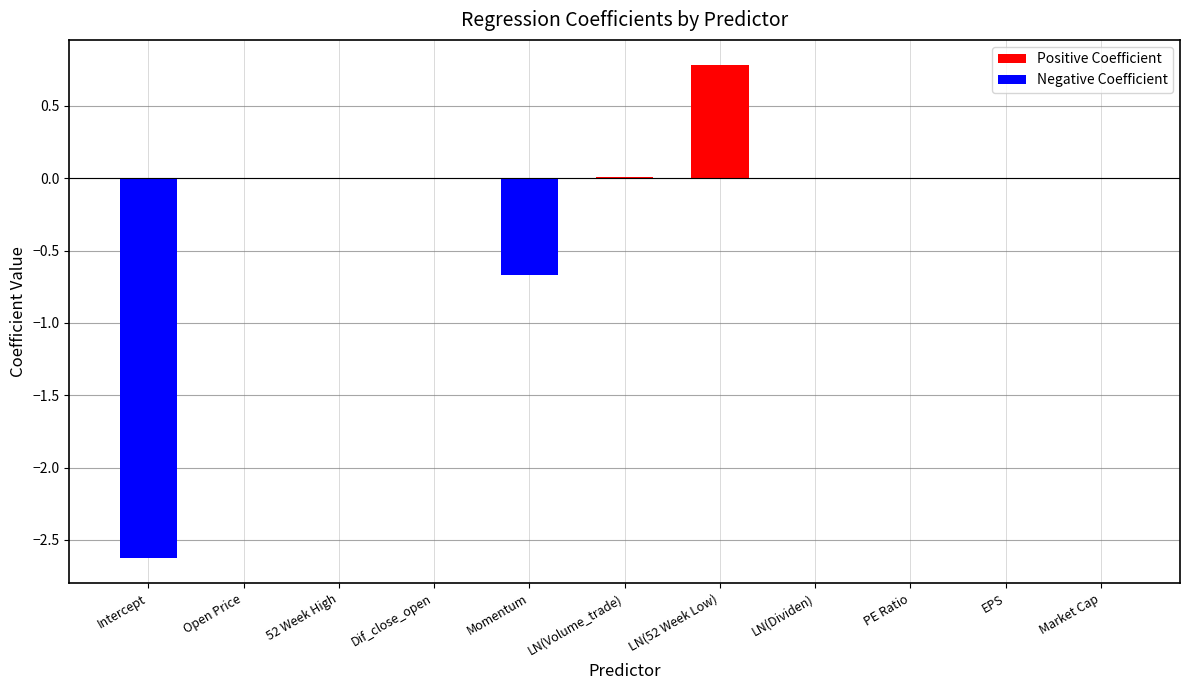

How many data points does each series have?

11